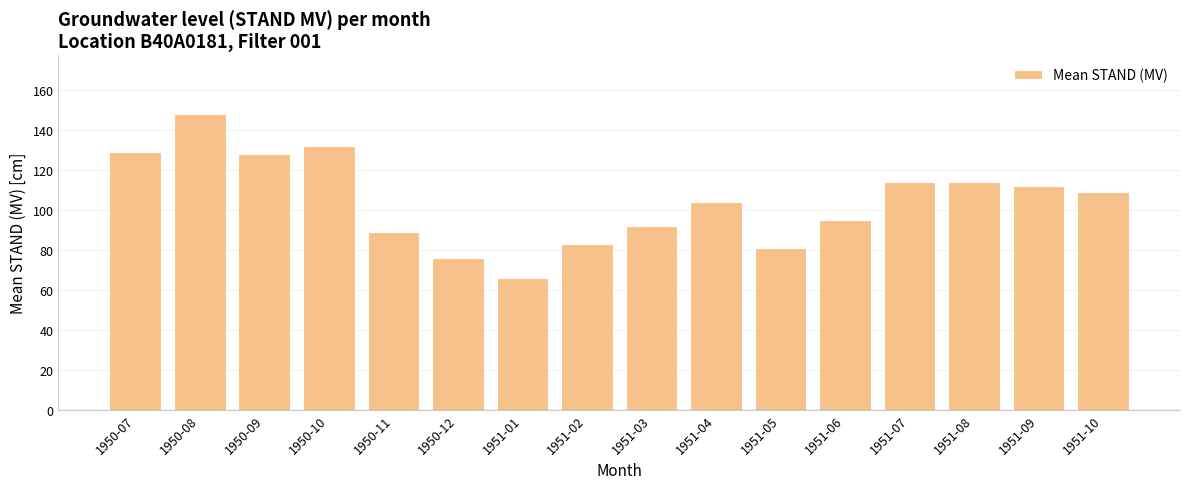

What is the label of the 13th bar from the right?

1950-10